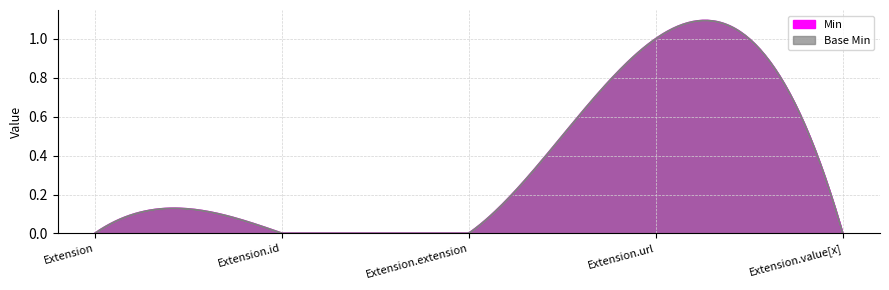

What is the value of the Base Min point at the 4th from the left?

1